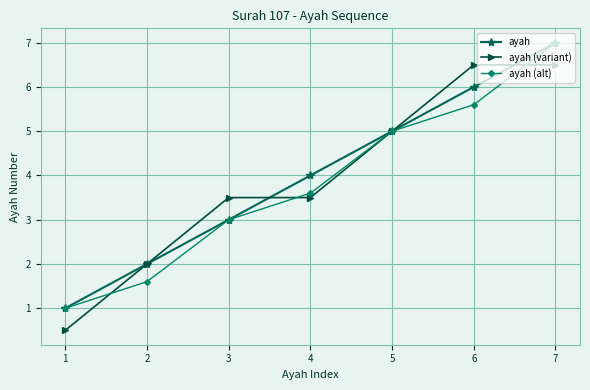

What is the maximum value shown in the chart?

7.0